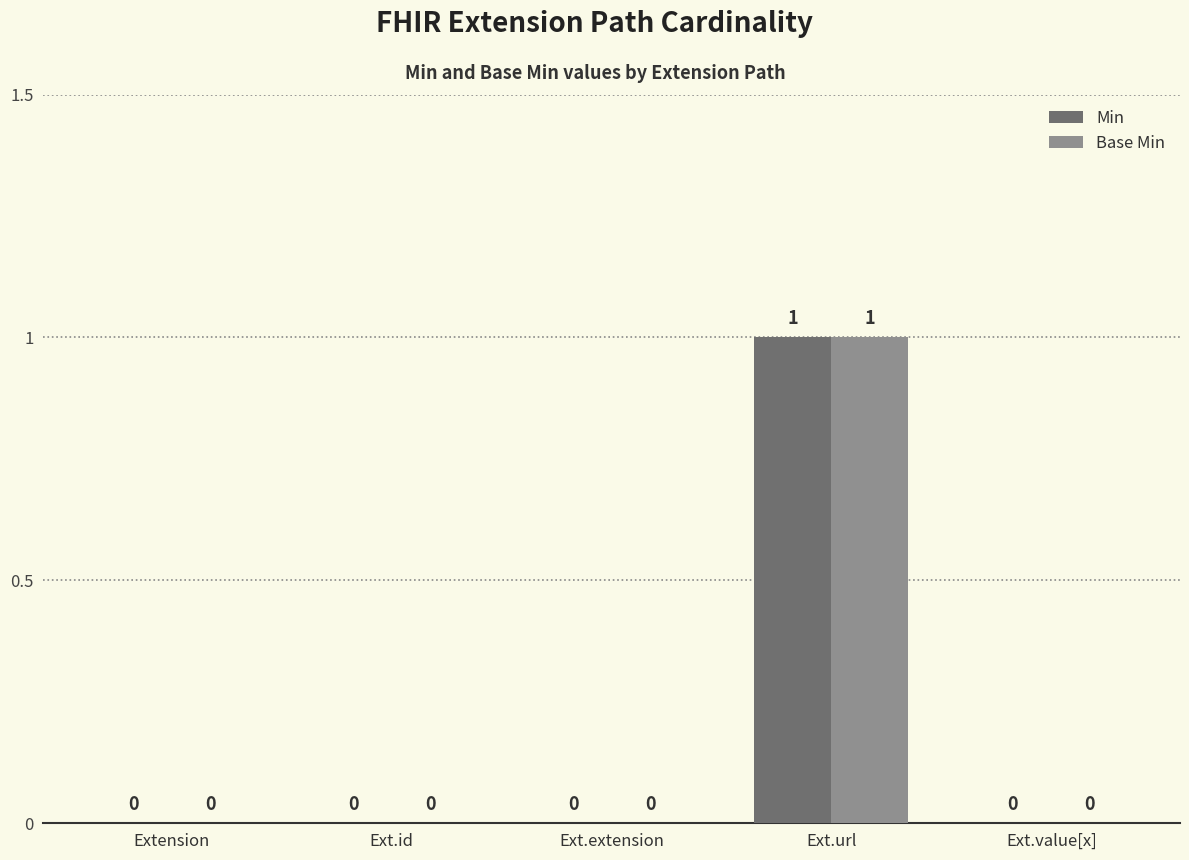

What is the maximum value for Min?

1